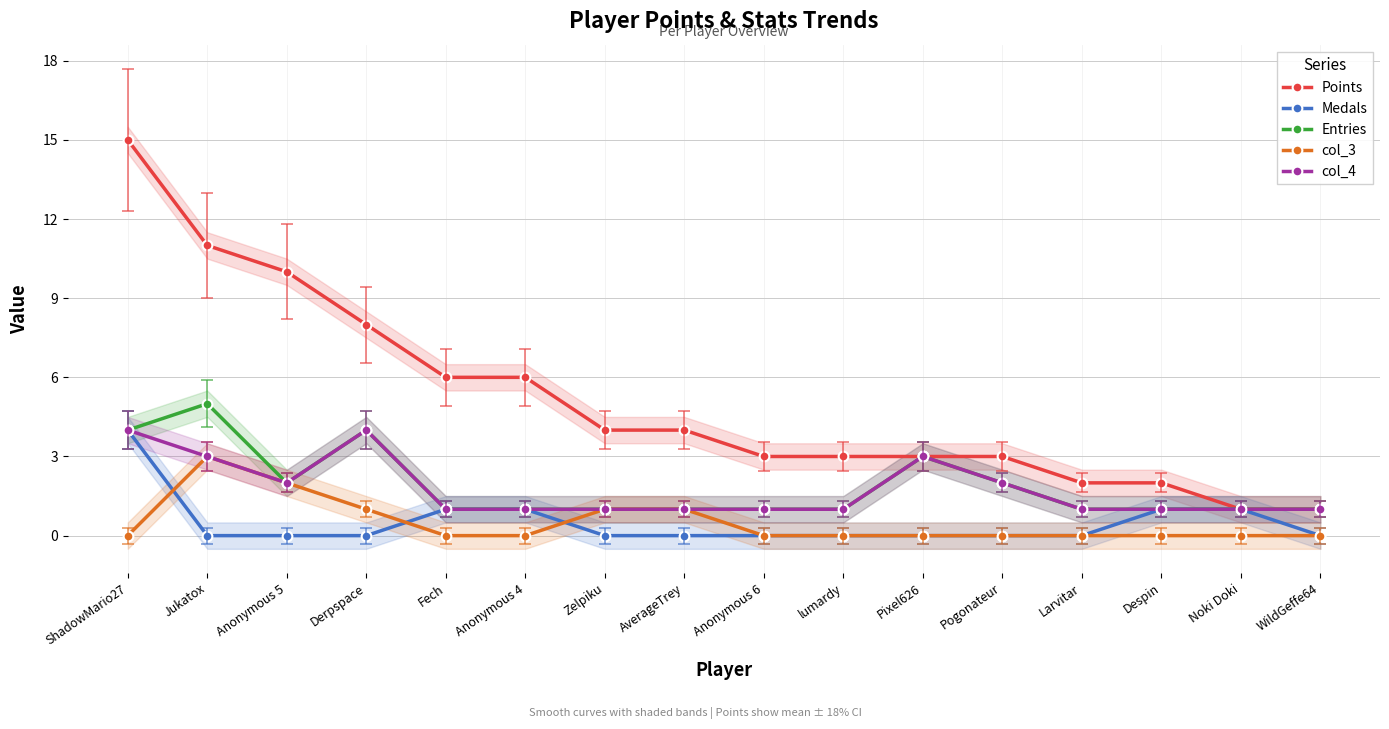

At which category does col_4 reach its first local valley?

Anonymous 5